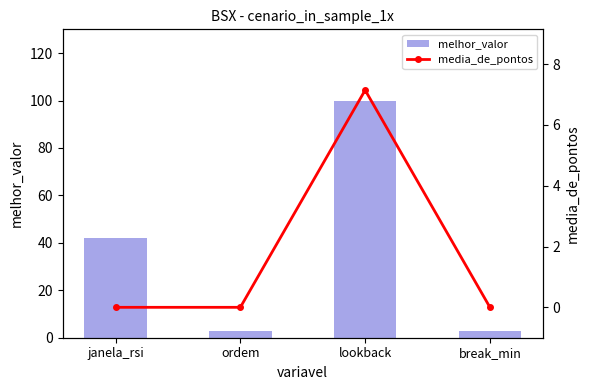

List the series in order of their peak value, lowest first.

media_de_pontos, melhor_valor